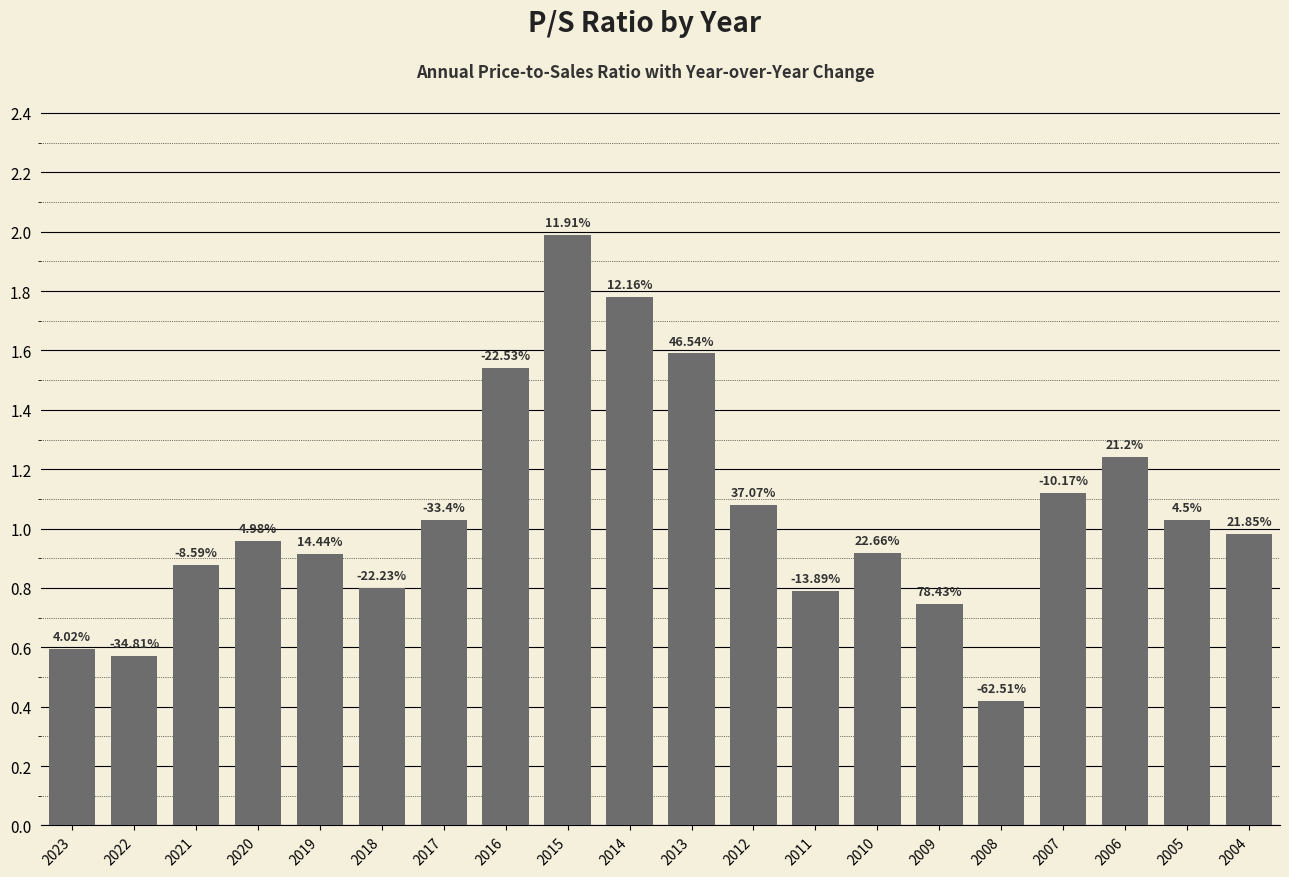

At which category does the chart reach its peak across all series?

2015